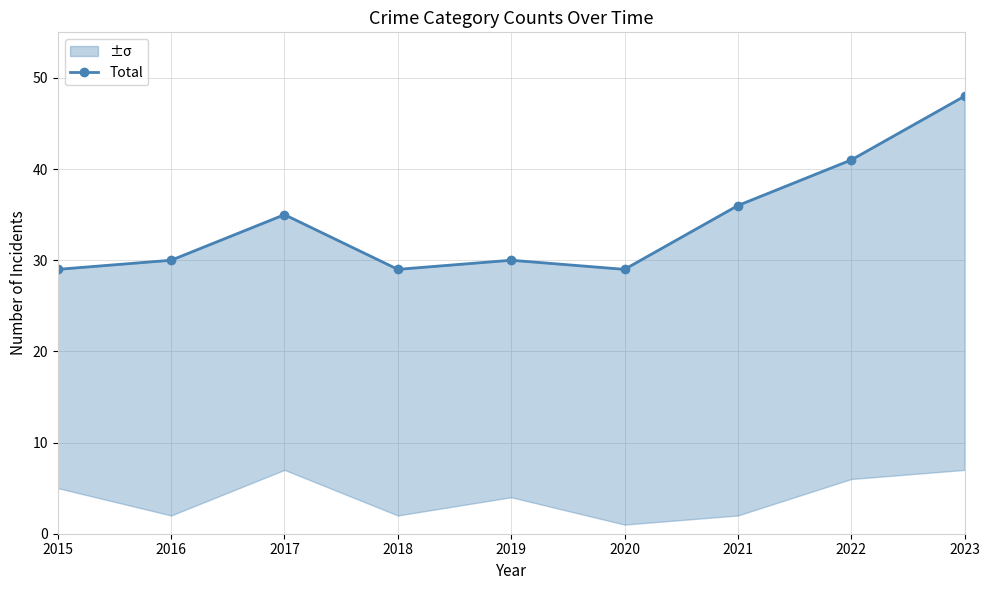

Reading left to right, list all the values displayed in this chart.

2015=29	2016=30	2017=35	2018=29	2019=30	2020=29	2021=36	2022=41	2023=48